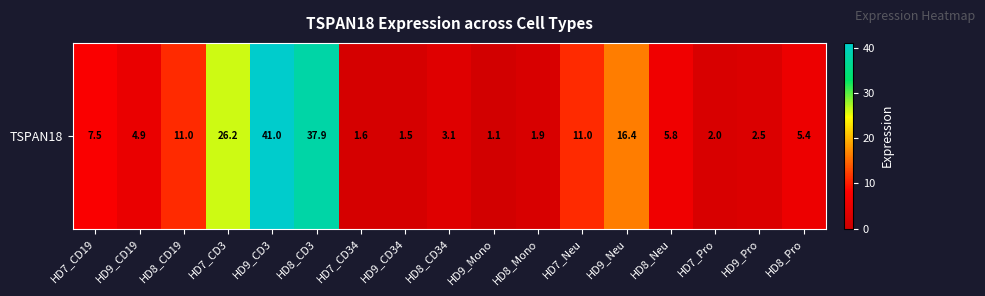

Approximately how many times larger is the value at HD8_CD19 compared to HD8_Mono?

5.6